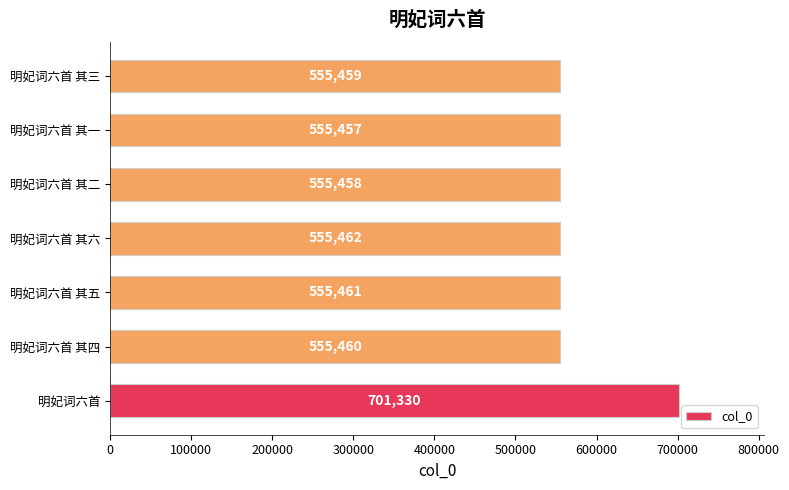

The value at 明妃词六首 其六 is 732783. True or false?

False